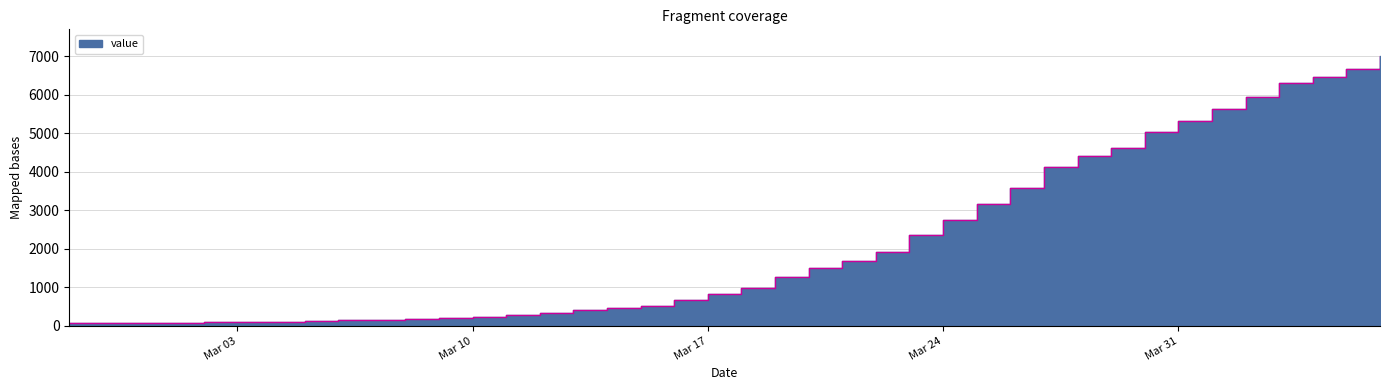

List the labels in order of value, smallest first.

2020-02-27, 2020-02-28, 2020-02-29, 2020-03-01, 2020-03-02, 2020-03-03, 2020-03-04, 2020-03-05, 2020-03-06, 2020-03-07, 2020-03-08, 2020-03-09, 2020-03-10, 2020-03-11, 2020-03-12, 2020-03-13, 2020-03-14, 2020-03-15, 2020-03-16, 2020-03-17, 2020-03-18, 2020-03-19, 2020-03-20, 2020-03-21, 2020-03-22, 2020-03-23, 2020-03-24, 2020-03-25, 2020-03-26, 2020-03-27, 2020-03-28, 2020-03-29, 2020-03-30, 2020-03-31, 2020-04-01, 2020-04-02, 2020-04-03, 2020-04-04, 2020-04-05, 2020-04-06